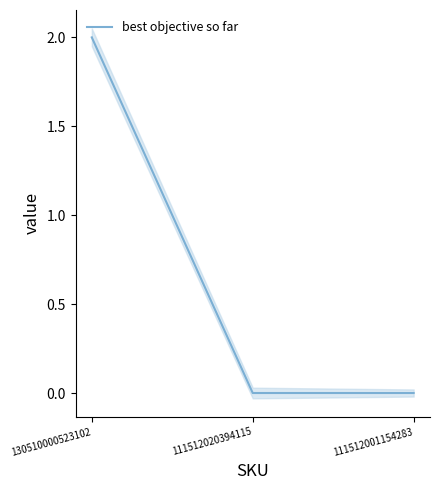

What is the value of the 1st point from the left?

2